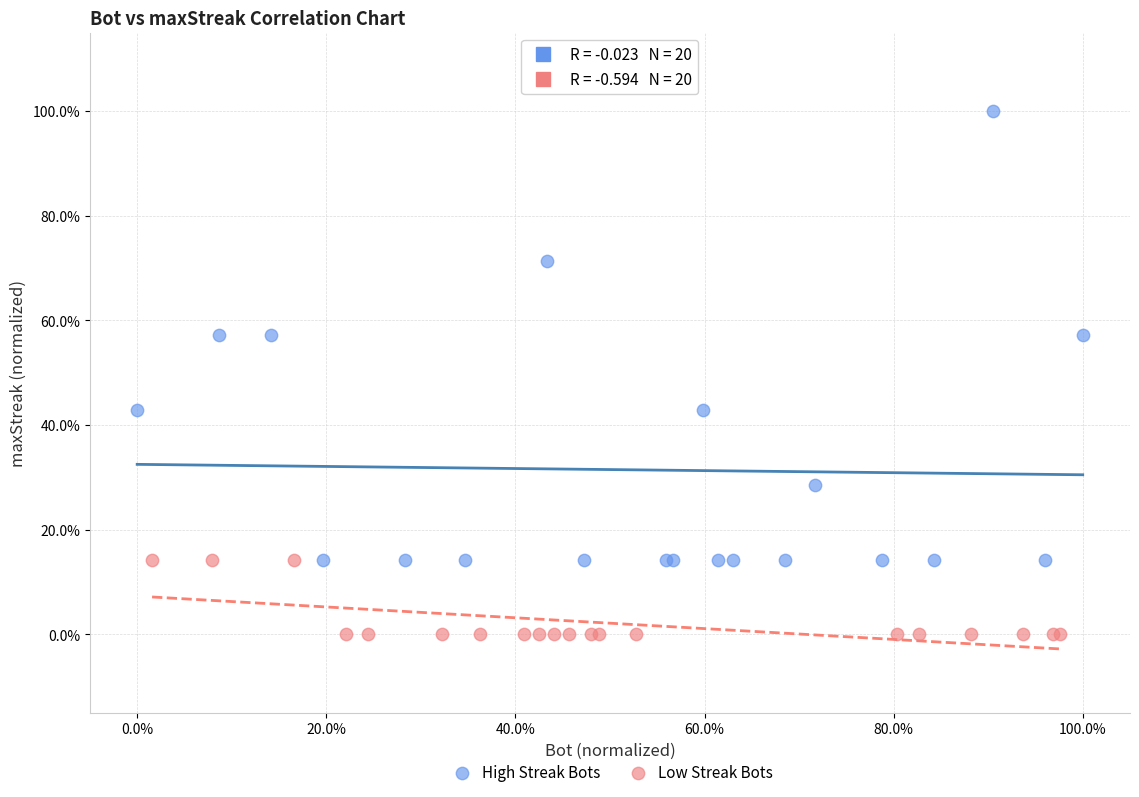

Which series contains the highest Y value?

High Streak Bots